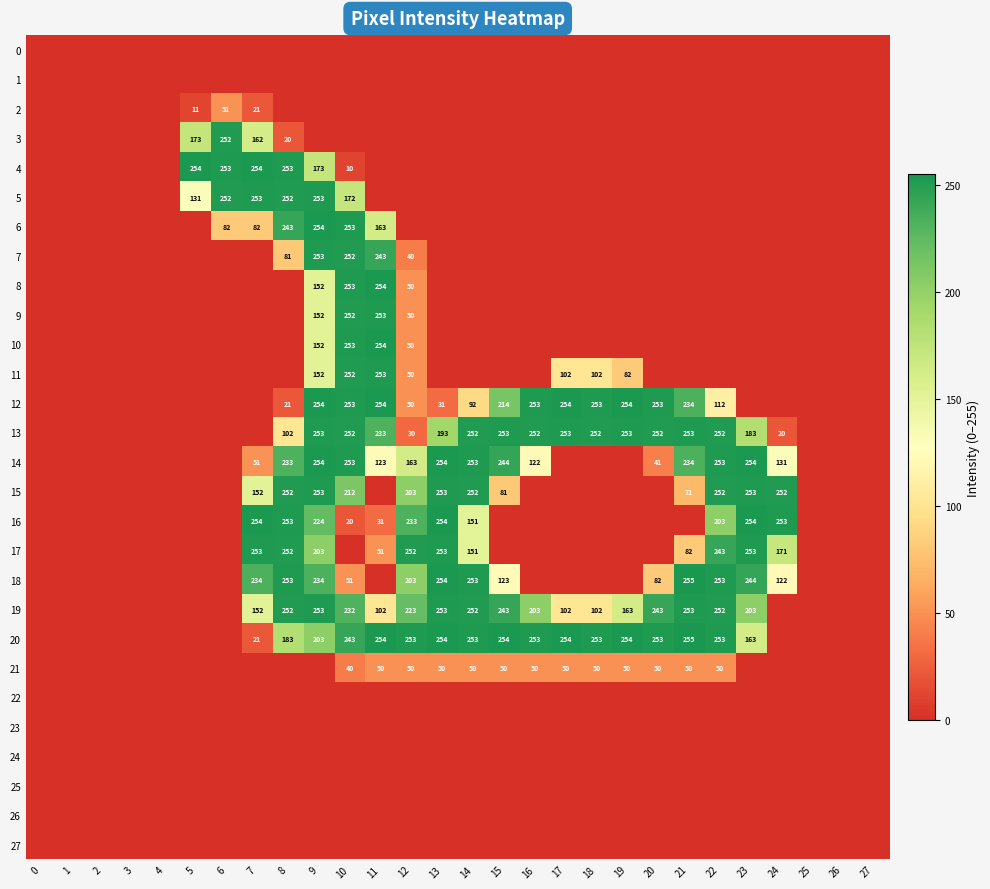

The 3 series shows 272 at 5. True or false?

False